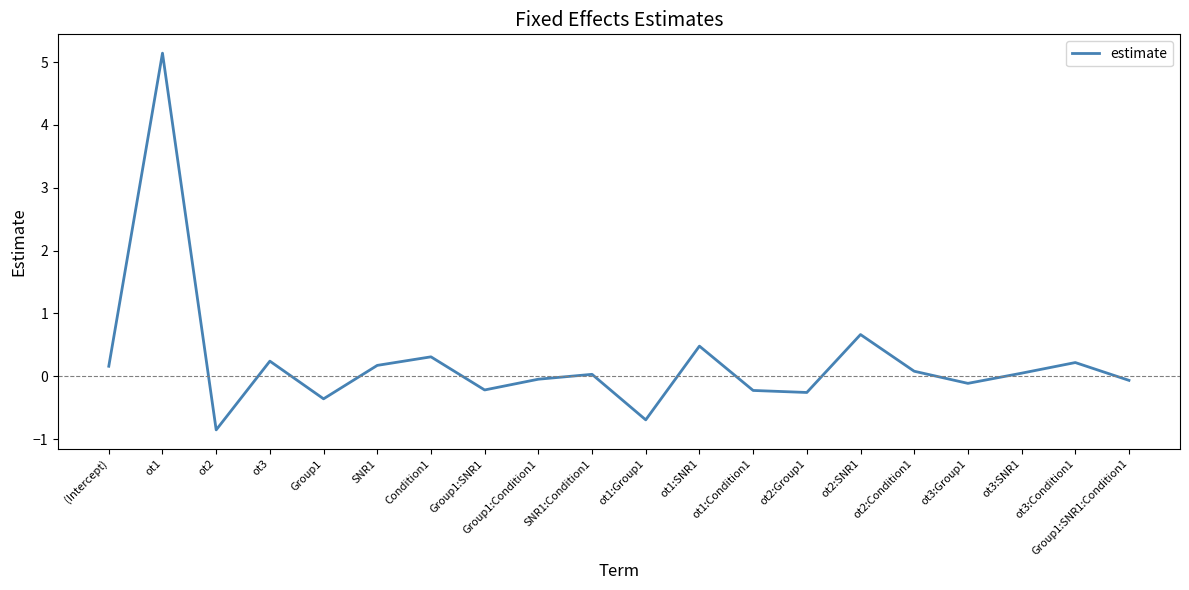

Which category has the highest value across all series?

ot1